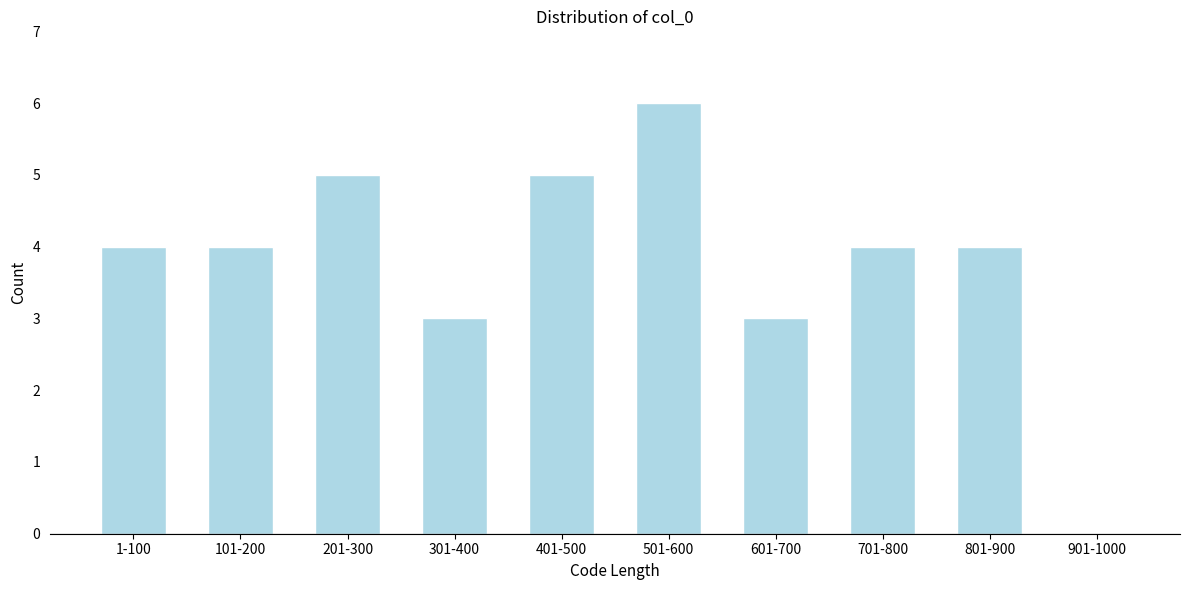

Reading right to left, transcribe all the data shown in this chart.

901-1000=0	801-900=4	701-800=4	601-700=3	501-600=6	401-500=5	301-400=3	201-300=5	101-200=4	1-100=4